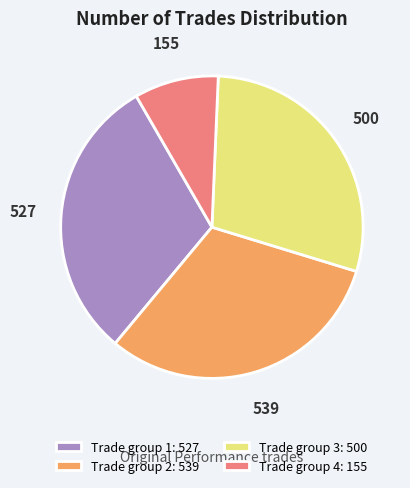

True or false: 155 accounts for 3% of the total.

False